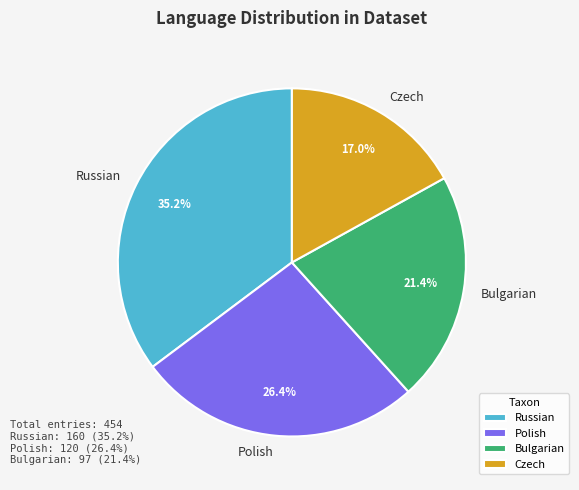

Is it true that Bulgarian is 32% of the pie?

False